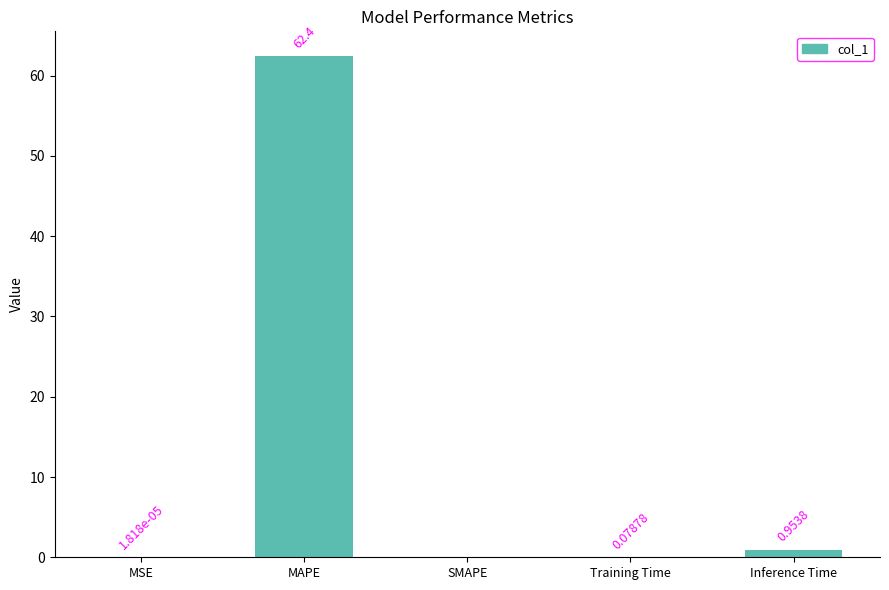

Count the number of data series in this chart.

1